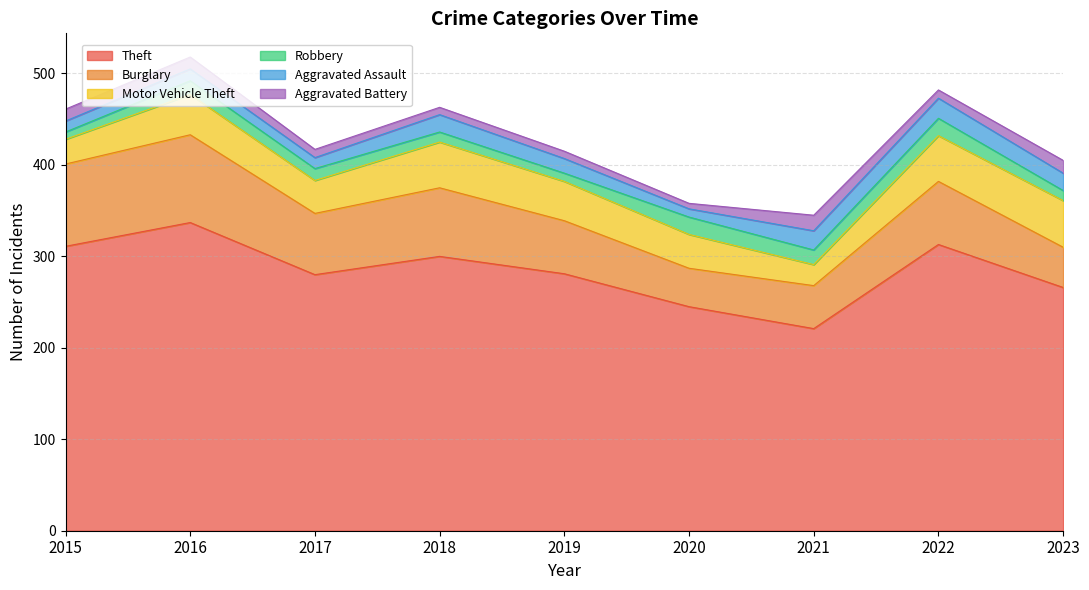

What is the greatest value displayed?

337